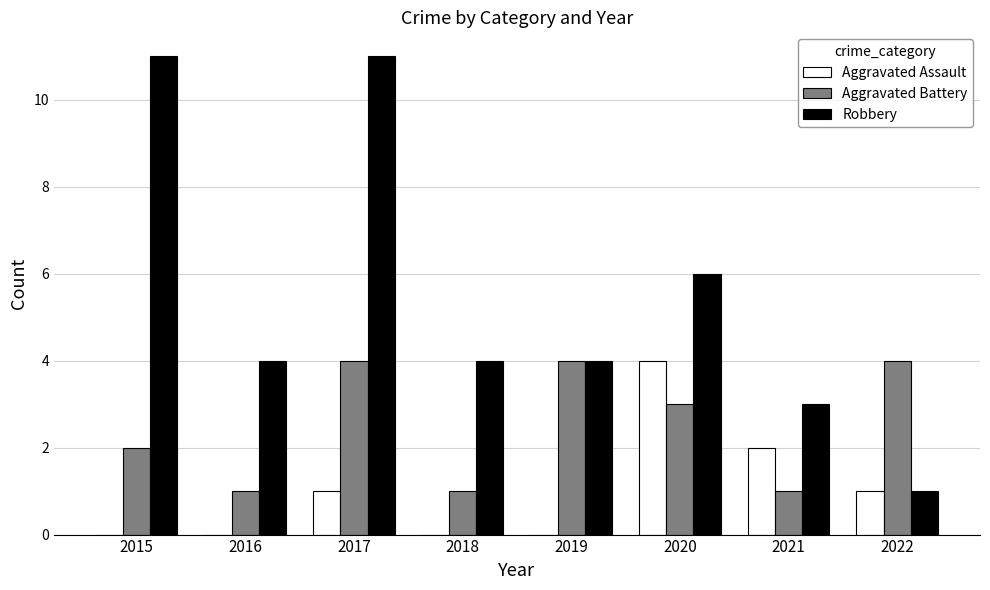

True or false: Aggravated Battery has a value of 1 at 2021.

True